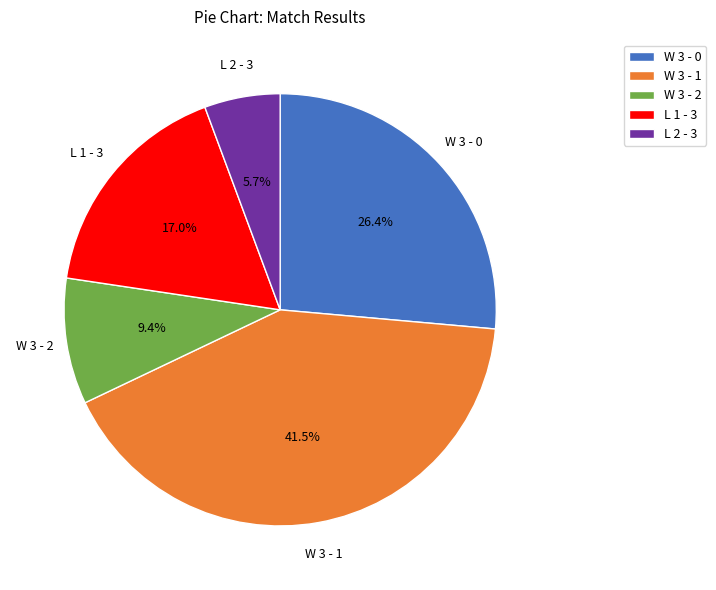

Rank the categories by value from lowest to highest.

L 2 - 3, W 3 - 2, L 1 - 3, W 3 - 0, W 3 - 1